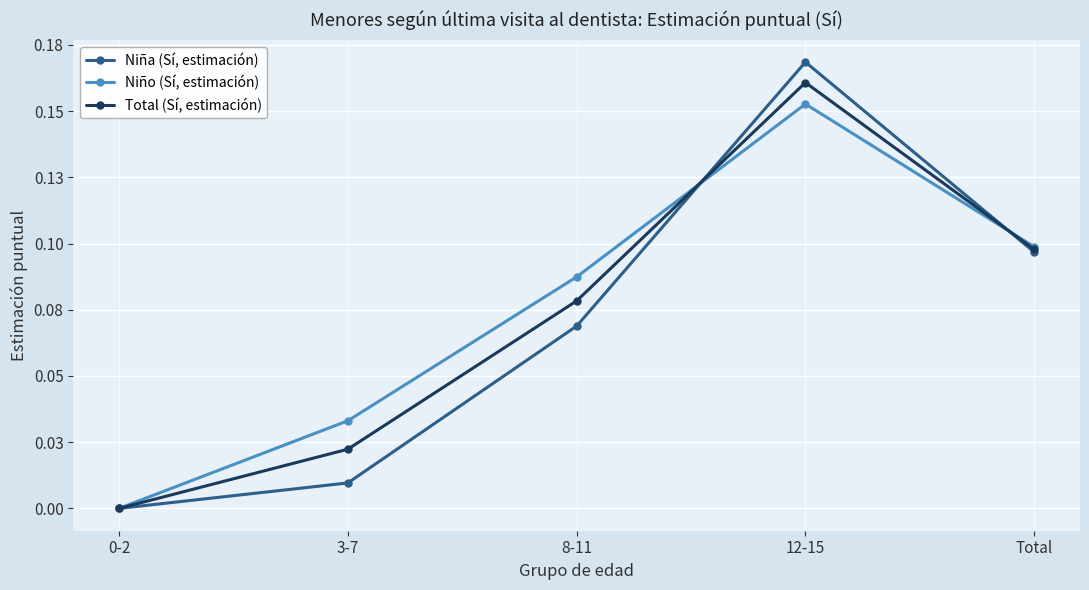

Does the chart have visible grid lines?

Yes